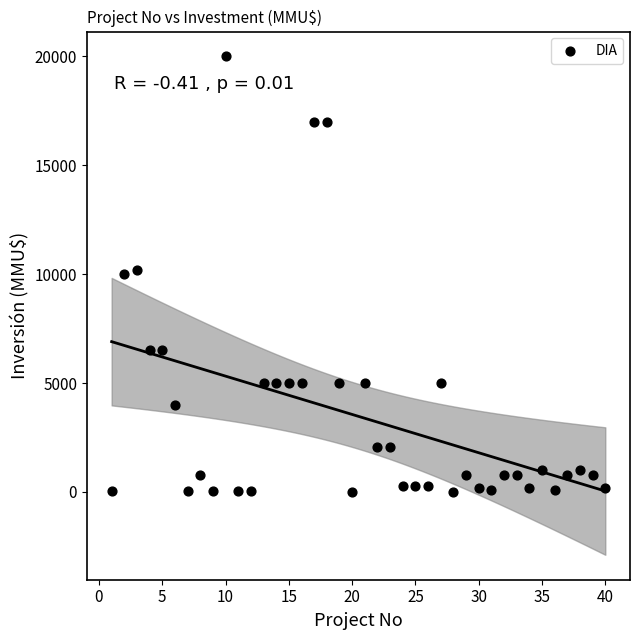

What is the range of X values (max minus min)?

39